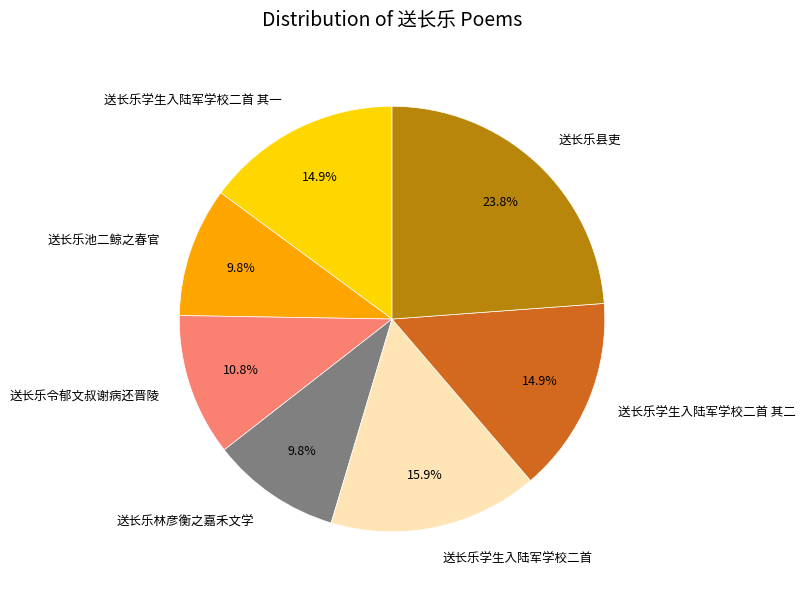

To the nearest percent, what is the difference between the 送长乐县吏 and 送长乐学生入陆军学校二首 slice percentages?

8%